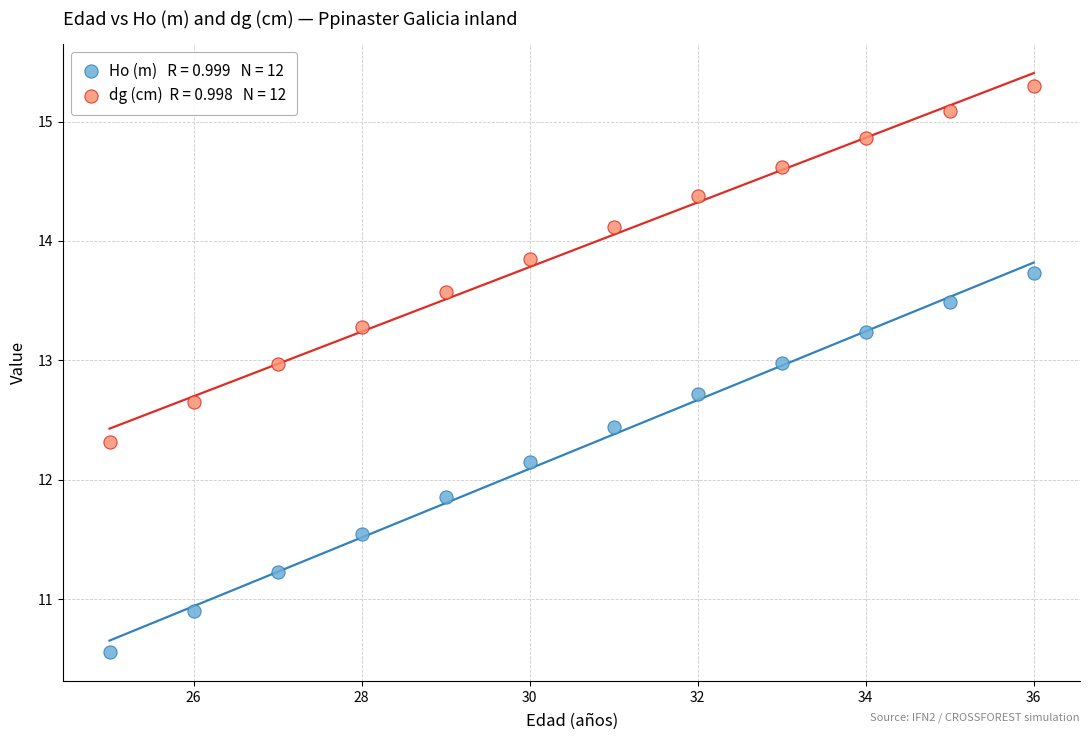

Across all data points, what is the range of X values (max minus min)?

11.0